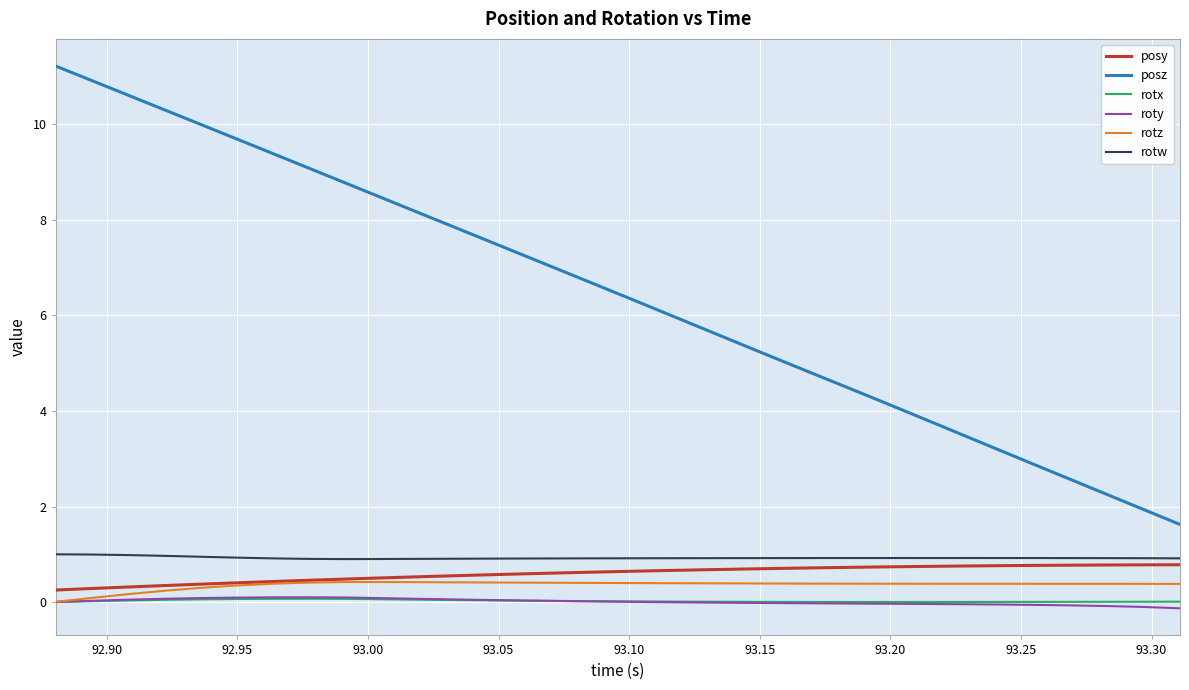

Which series has the largest range (max minus min)?

posz